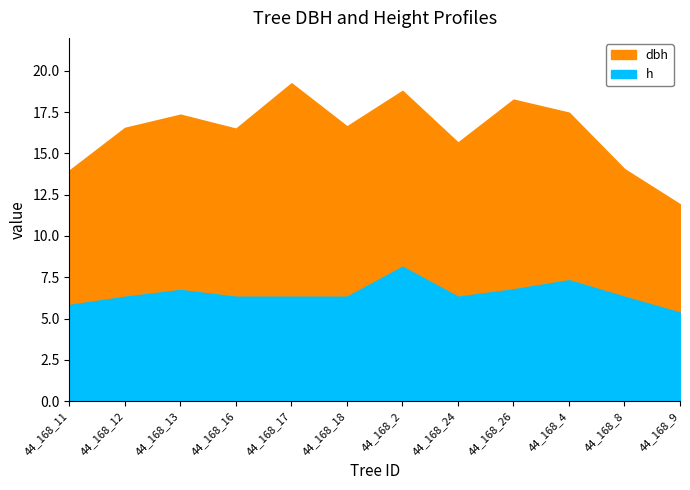

What position from the left is 44_168_8?

11